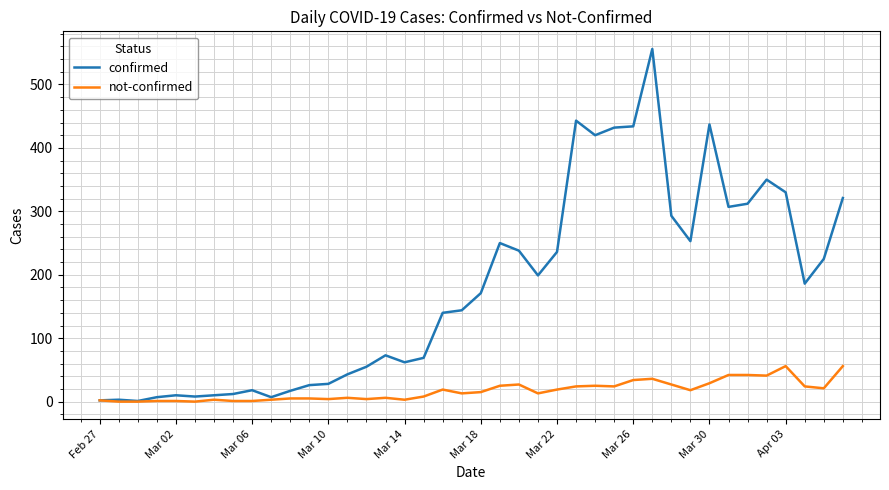

Rank the series by their maximum value, from highest to lowest.

confirmed, not-confirmed